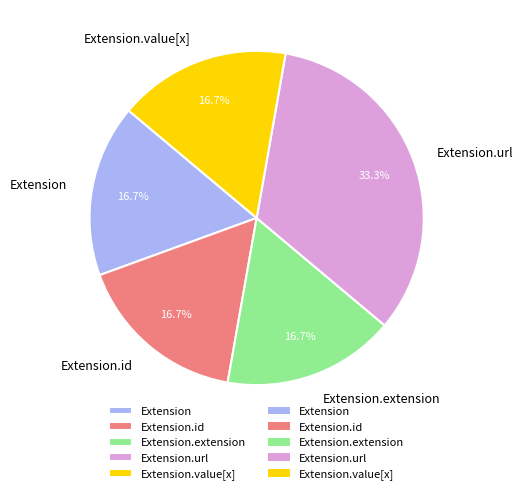

How many segments does this pie chart have?

5